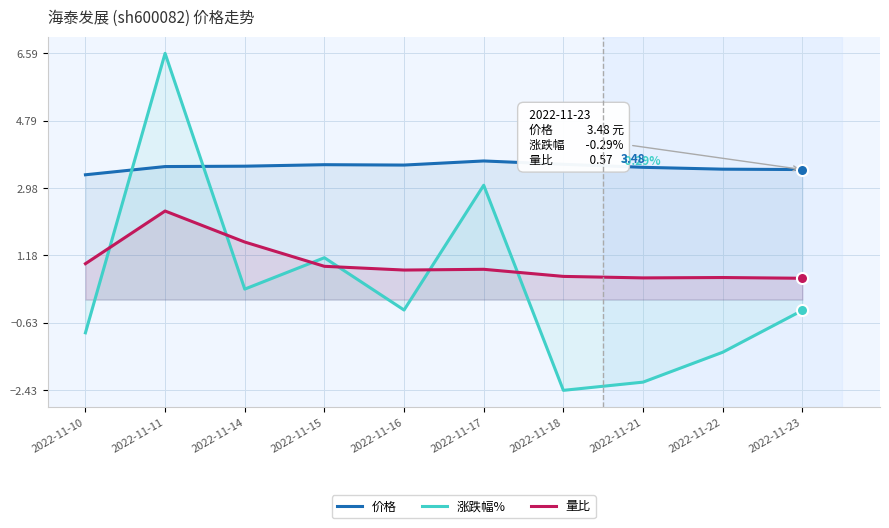

List the series in order of their peak value, highest first.

涨跌幅%, 价格, 量比